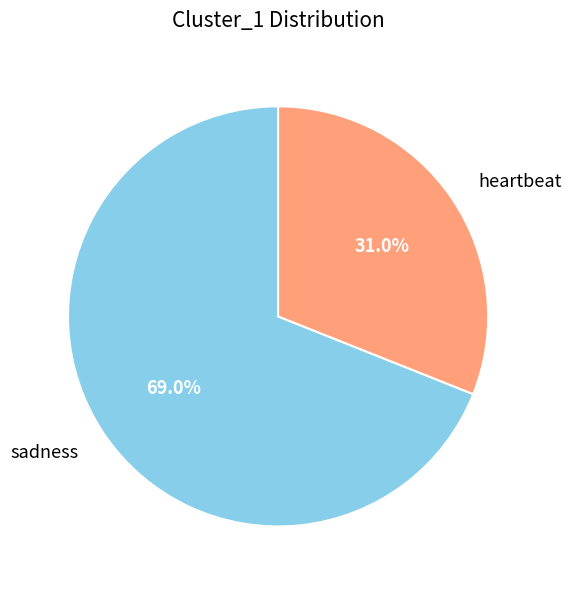

True or false: heartbeat accounts for 46% of the total.

False